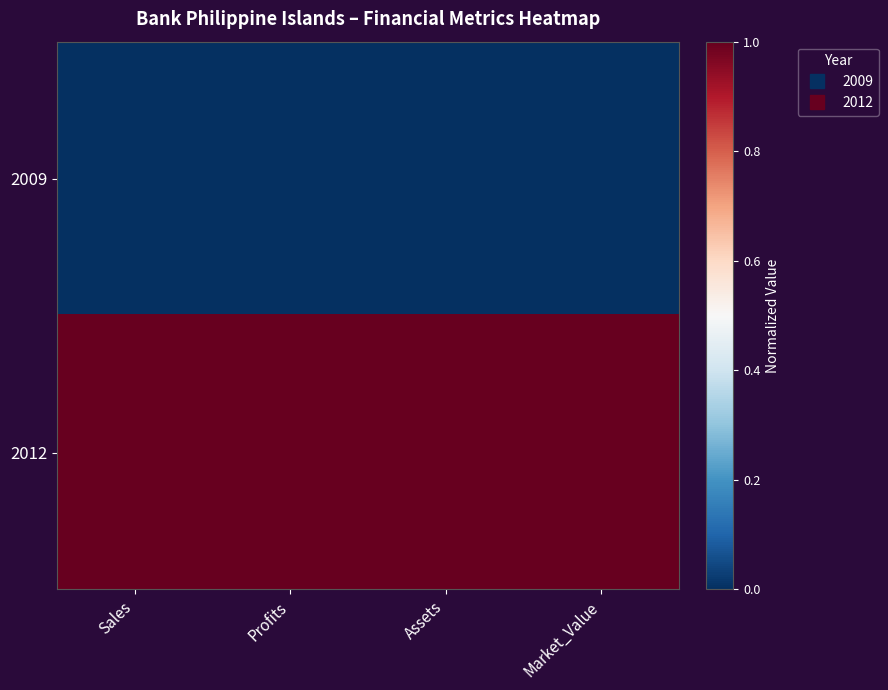

How many data points does each series have?

4